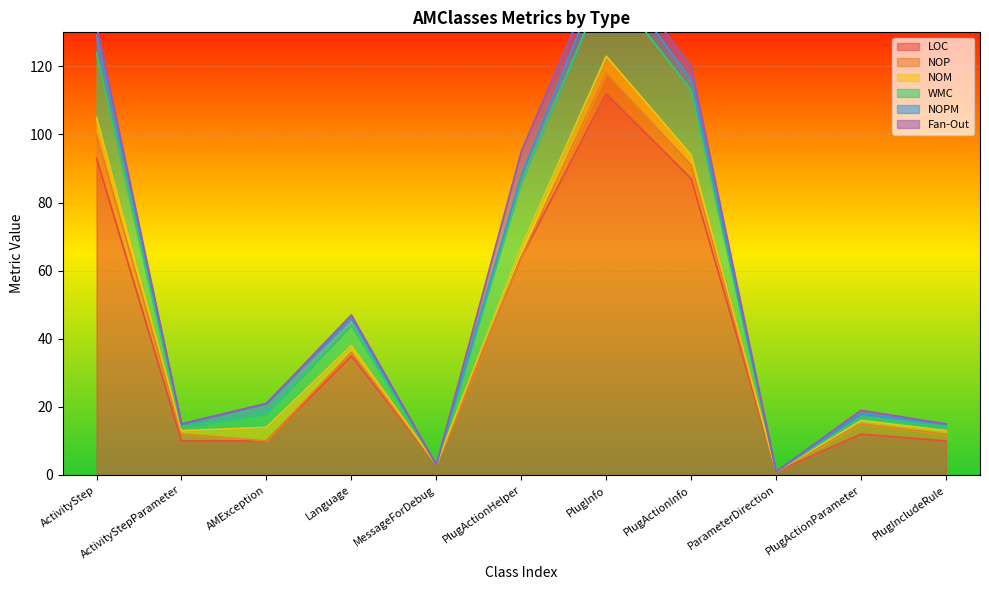

How many interior local valleys does the Fan-Out series have?

3